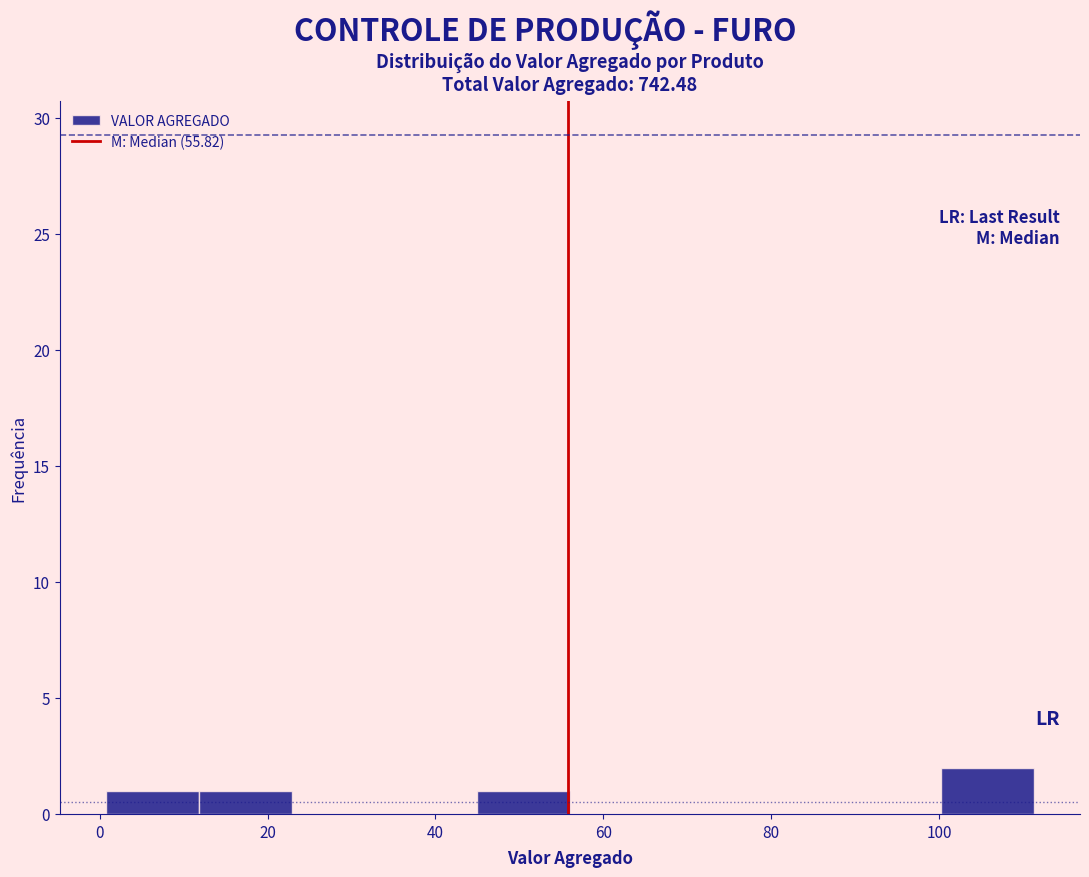

What is the height of the bar covering 0 to 12 on the x-axis? Neither the bar edges nor the heights are printed on the chart, so give them approximately, as read against the axes.

1